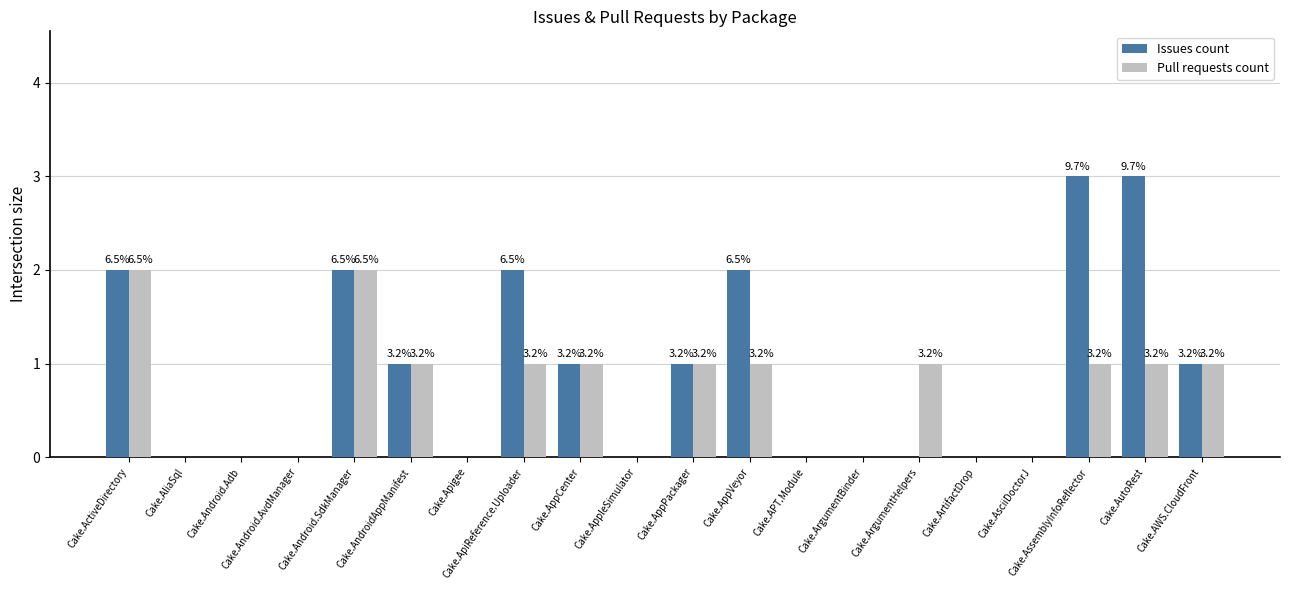

The value of Issues count at Cake.AsciiDoctorJ is -2. True or false?

False